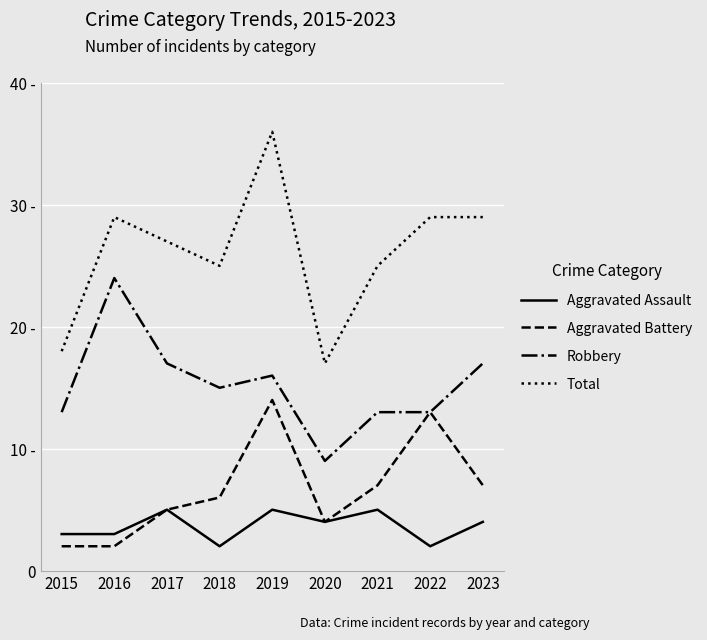

At which category is the sum across all series the highest?

2019